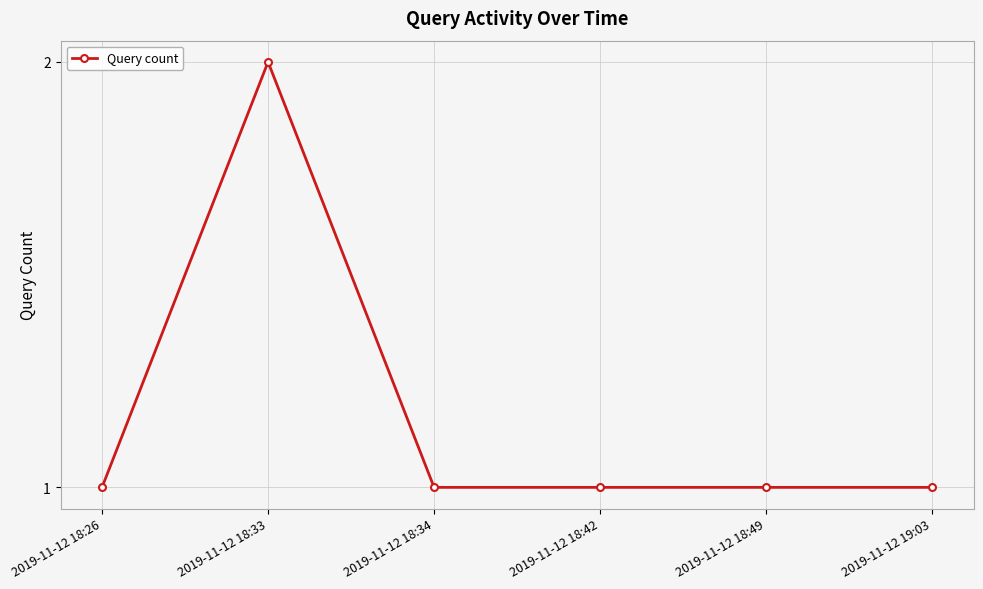

Which label corresponds to the largest value in the chart?

2019-11-12 18:33